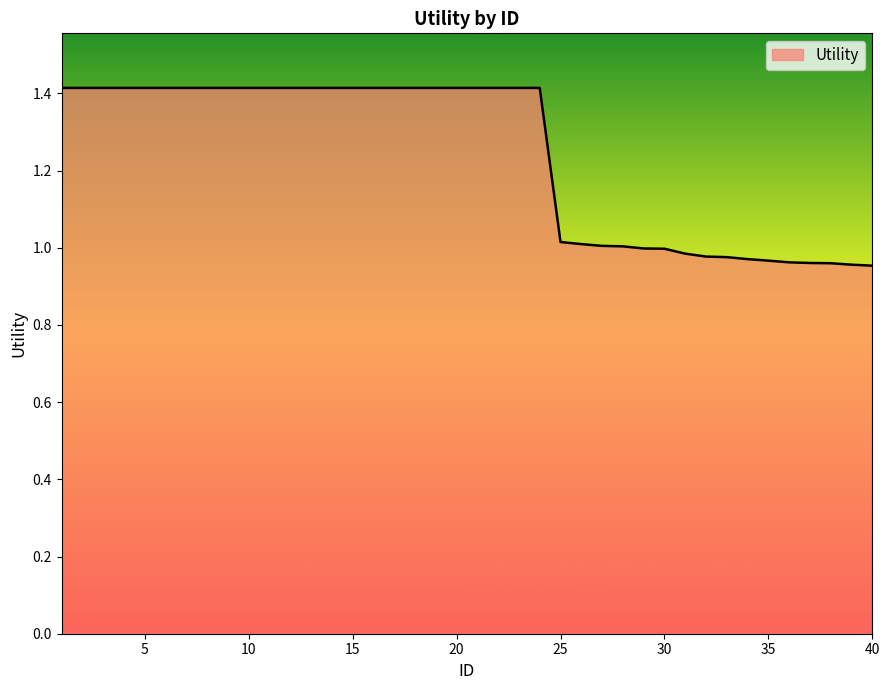

What is the maximum value shown in the chart?

1.4